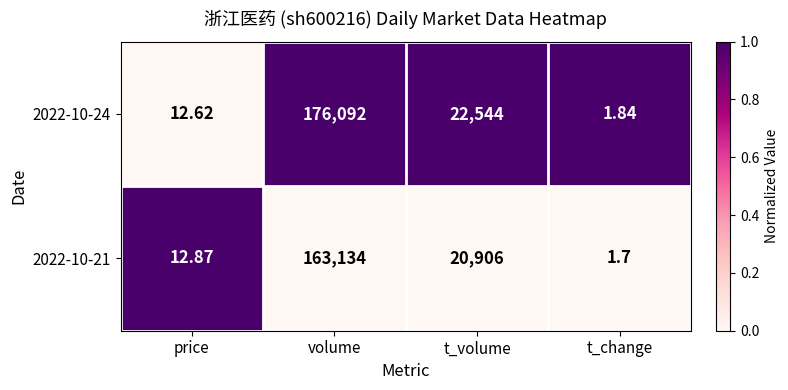

Is the value of 2022-10-24 at price greater than the value of 2022-10-21 at price?

No